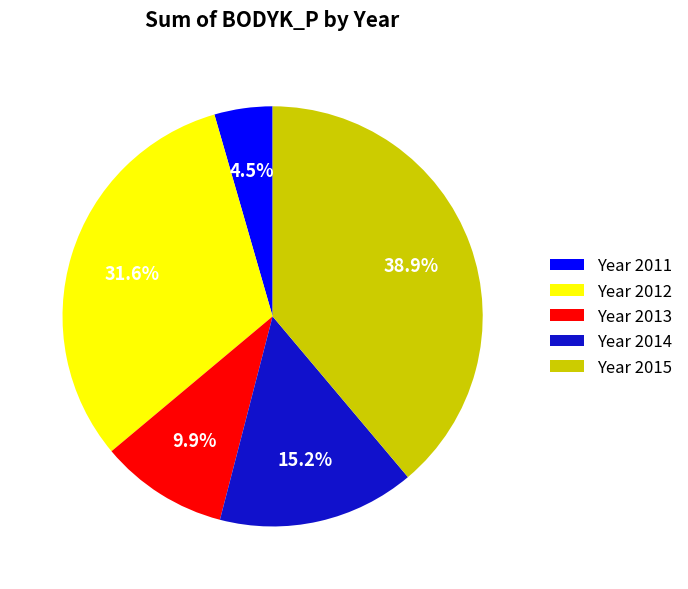

Which category has the biggest portion of the pie?

Year 2015